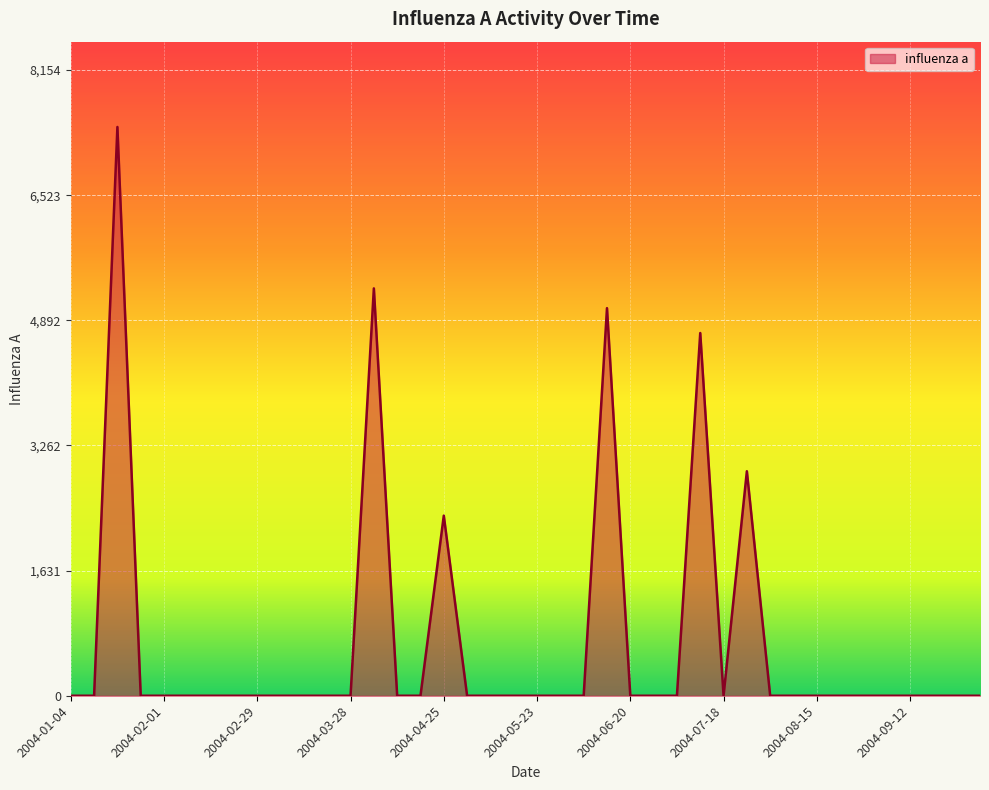

What is the greatest value displayed?

7412.7